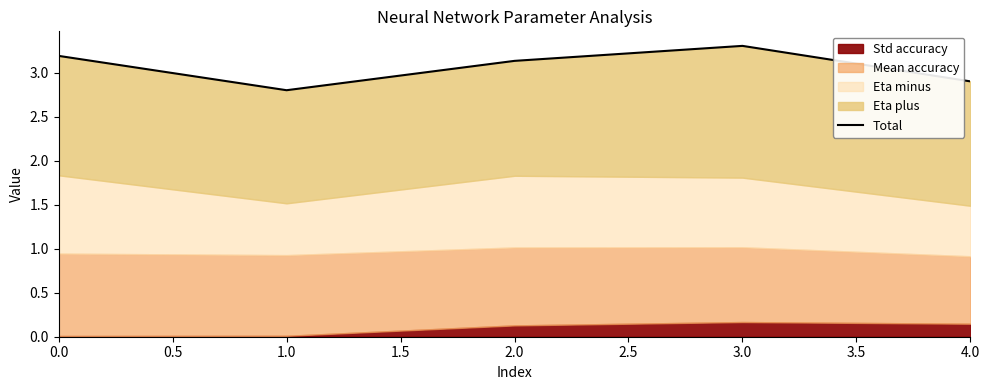

How many data points are less than 3?

2